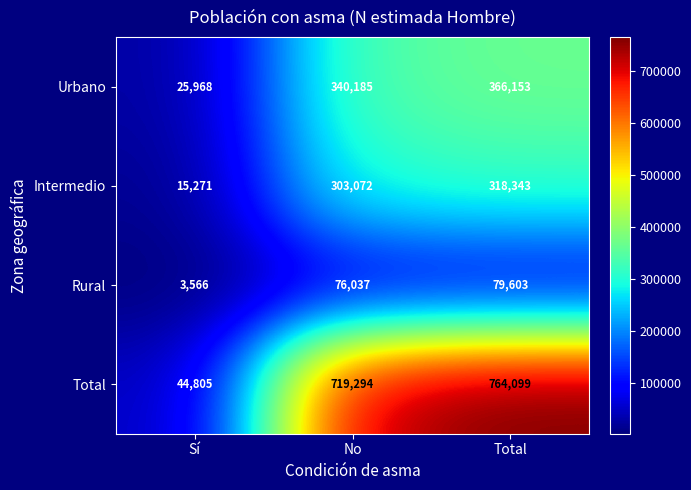

Reading left to right, transcribe all the data shown in this chart.

Urbano: Sí=25968	No=340185	Total=366153
Intermedio: Sí=15271	No=303072	Total=318343
Rural: Sí=3566	No=76037	Total=79603
Total: Sí=44805	No=719294	Total=764099